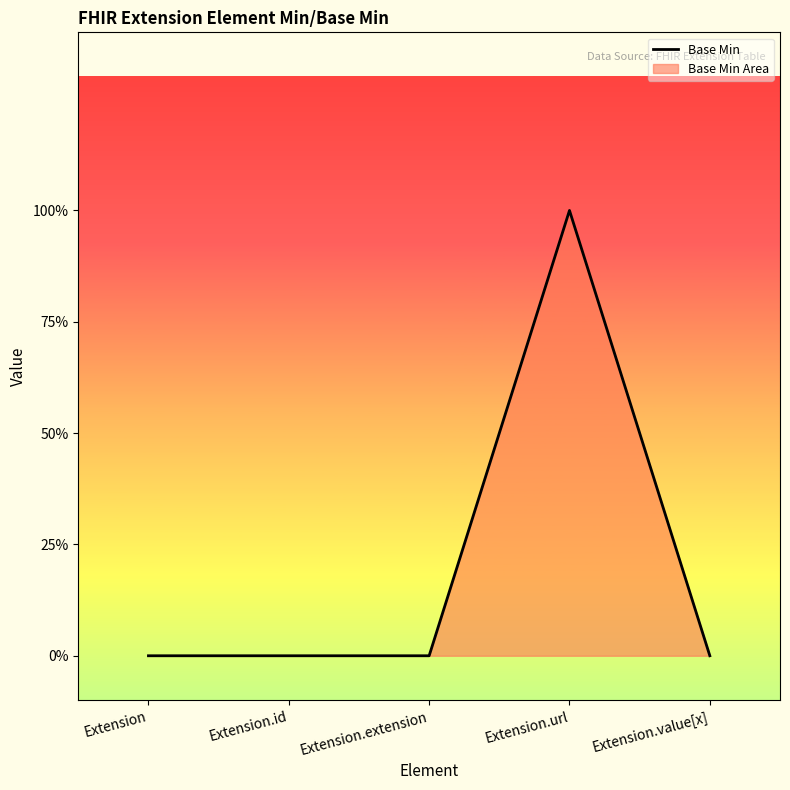

How many interior local peaks (higher than both neighbors) does the data have?

1